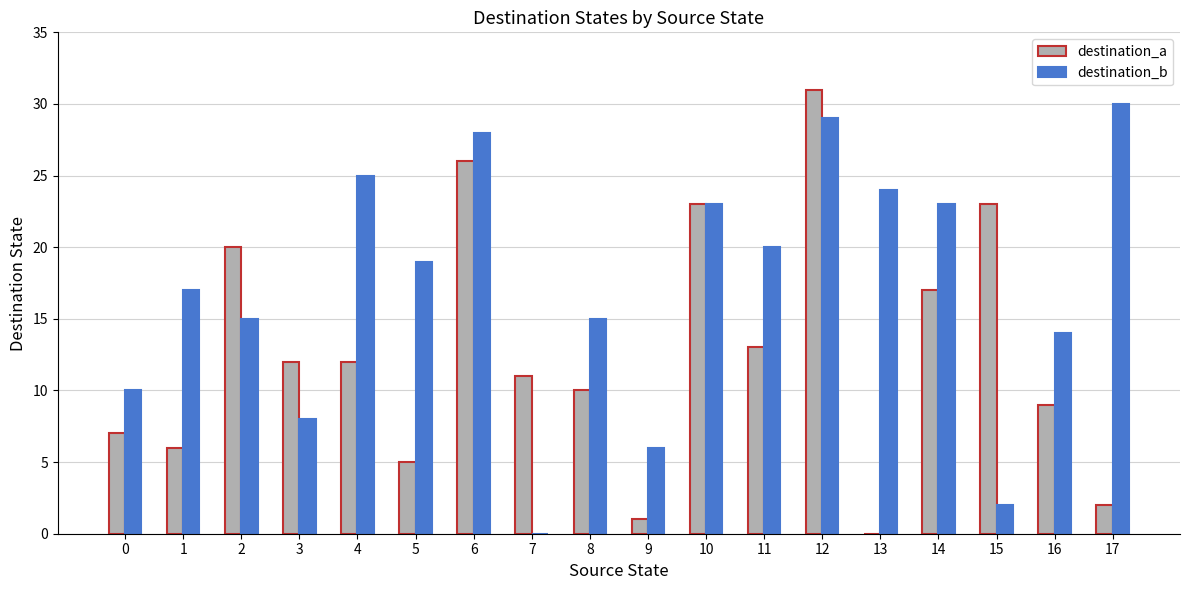

Is it true that destination_a equals 17 at 6?

False